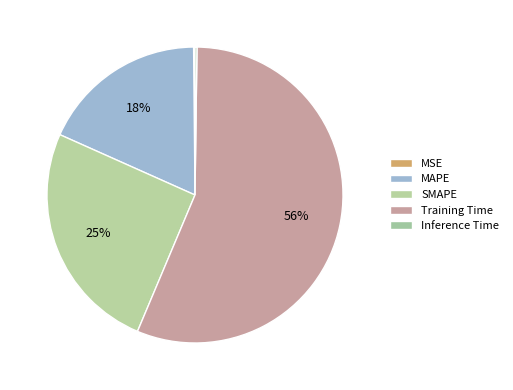

Rank the categories by value from highest to lowest.

Training Time, SMAPE, MAPE, Inference Time, MSE